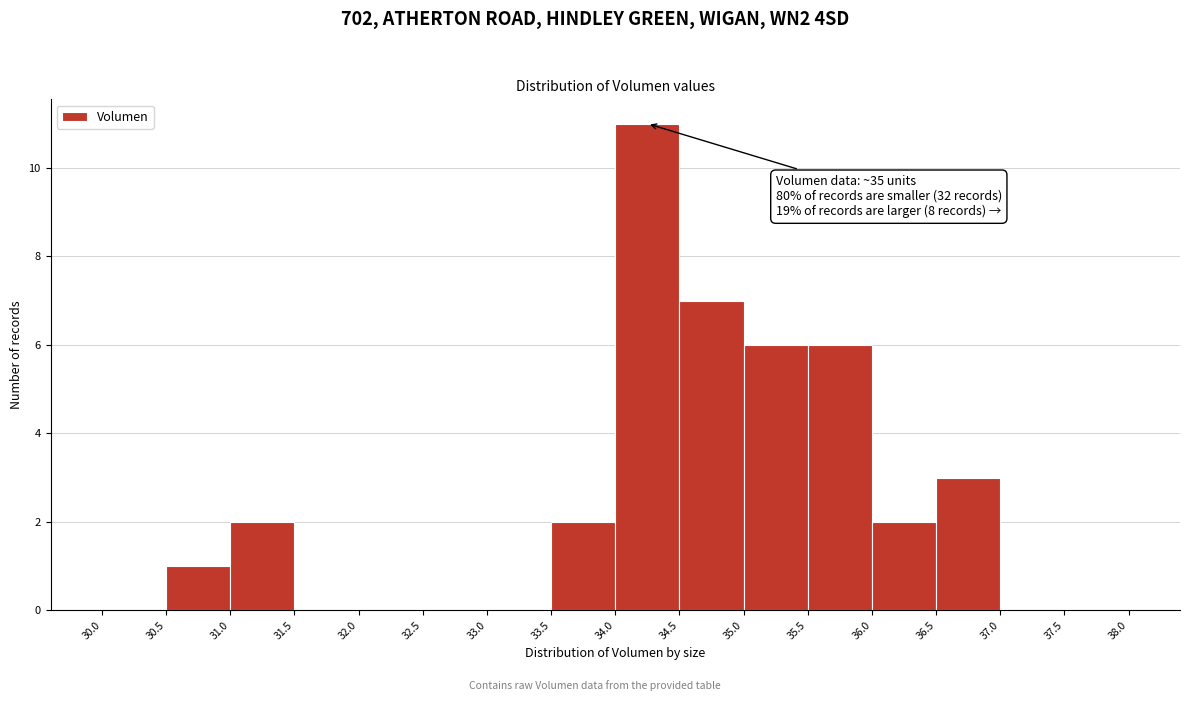

Which range on the x-axis has the tallest bar?

34.0 to 34.5